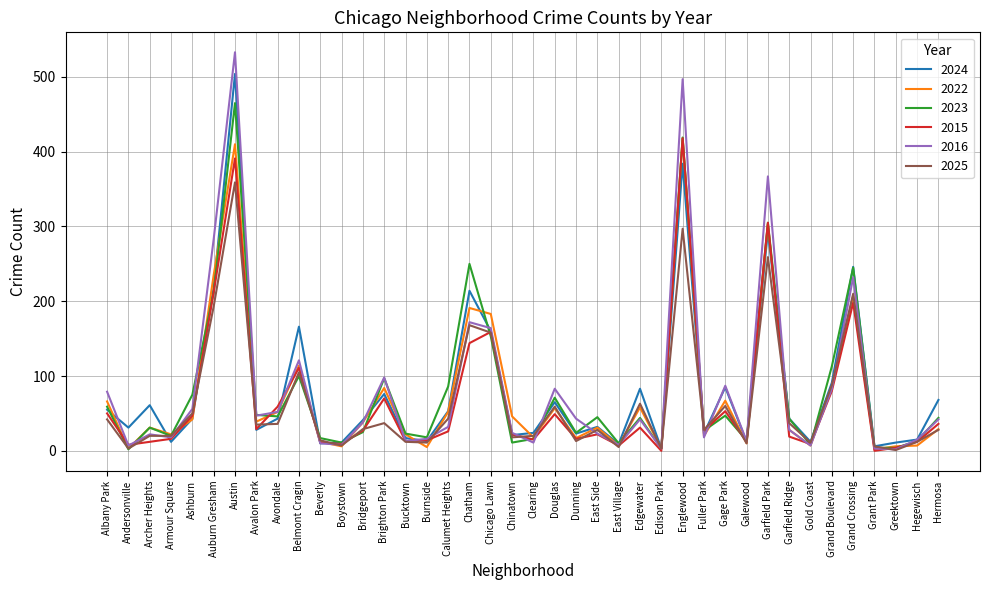

Is the value of 2022 at Chinatown greater than the value of 2023 at Auburn Gresham?

No